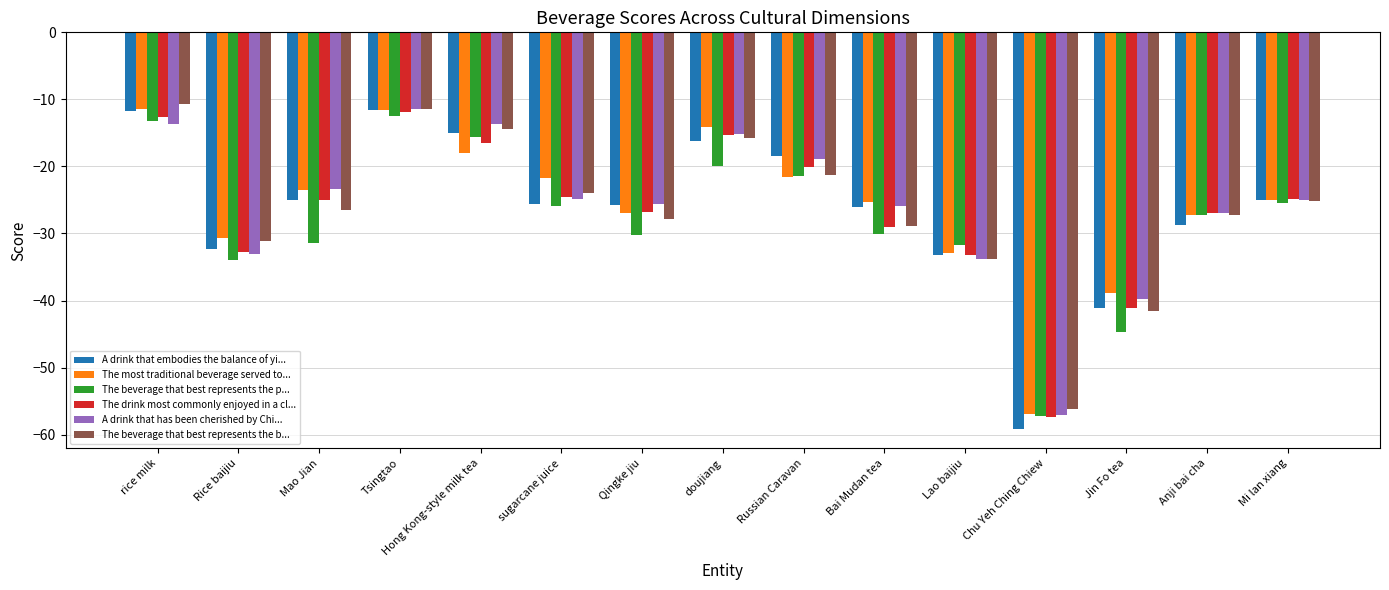

How many groups of bars are there?

15